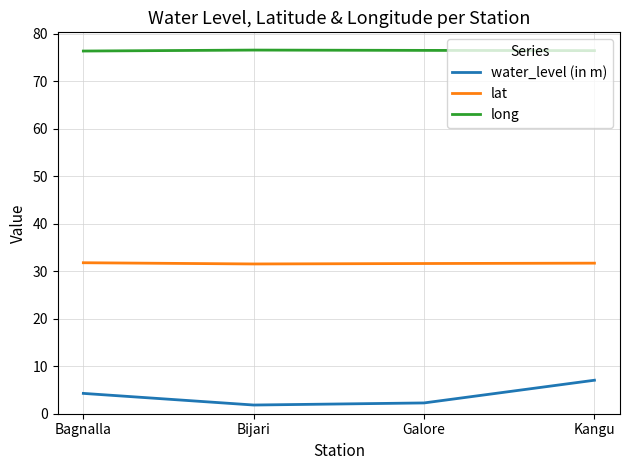

What are all the series names shown in the legend?

water_level (in m), lat, long